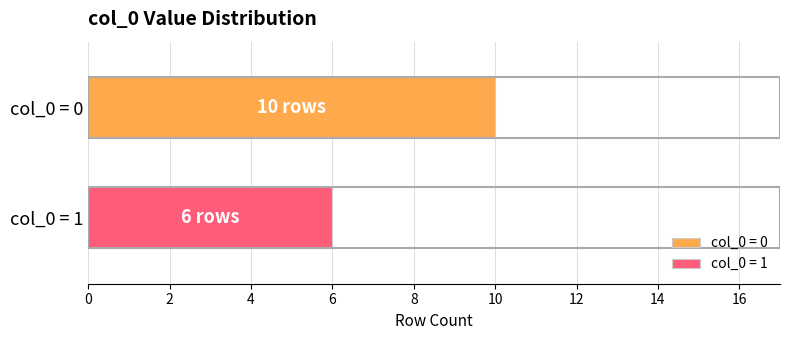

List the series in order of their peak value, lowest first.

col_0 = 1, col_0 = 0